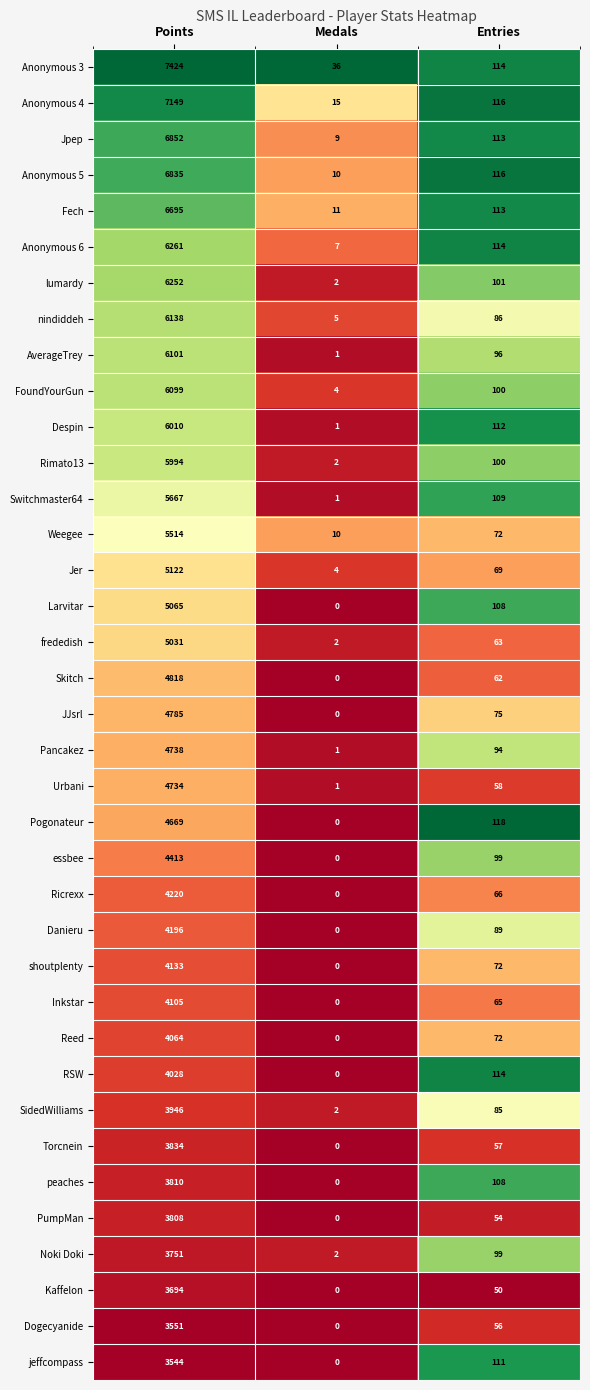

The value of Skitch at Entries is 62. True or false?

True